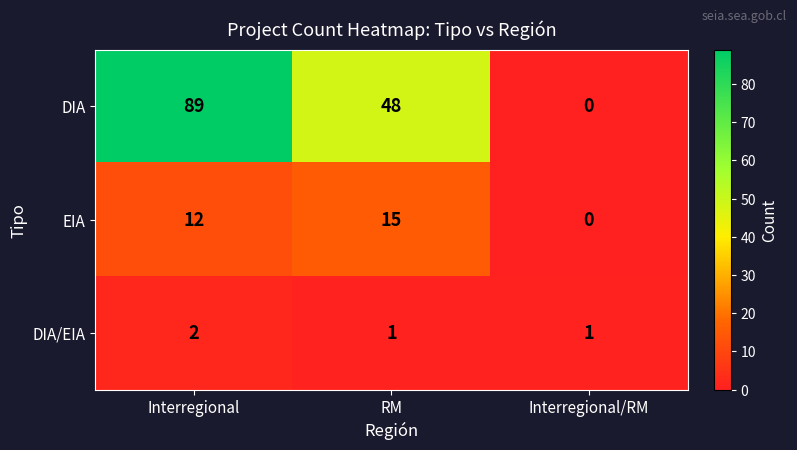

Rank the categories by EIA value from lowest to highest.

Interregional/RM, Interregional, RM